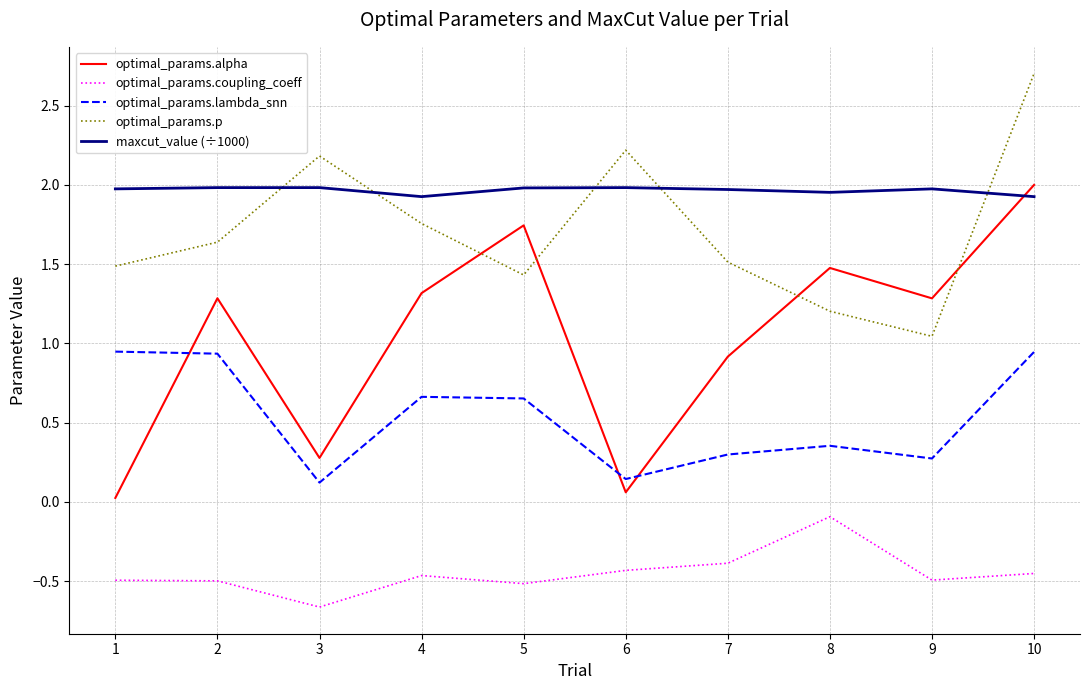

How many times do optimal_params.p and maxcut_value (÷1000) cross each other?

5